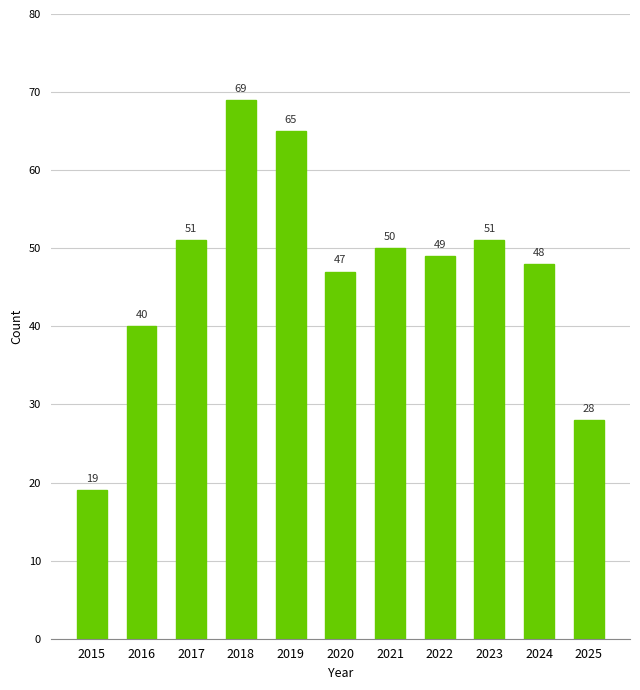

What is the change in value from 2023 to 2024?

-3